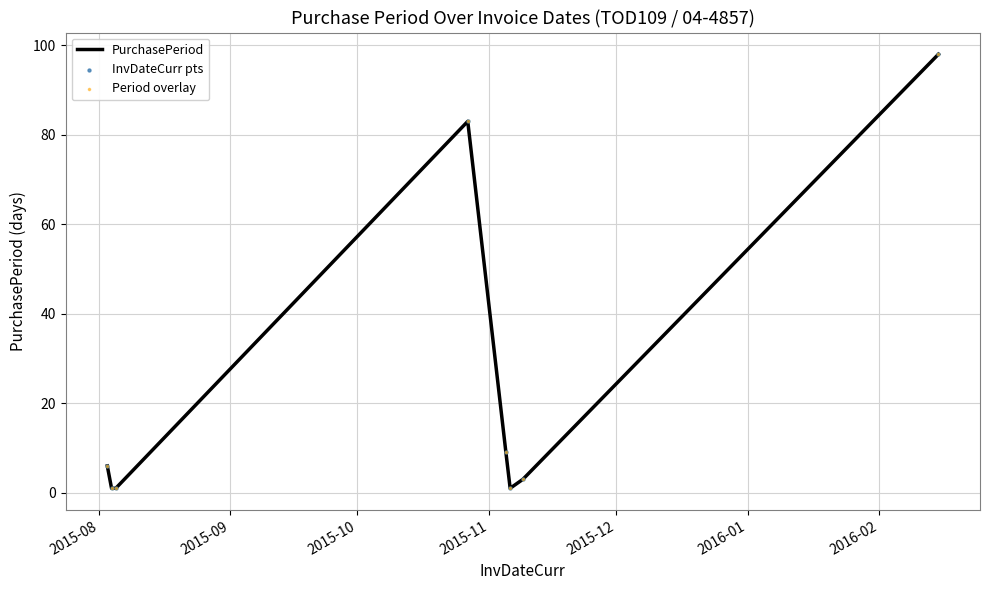

What is the average value?

25